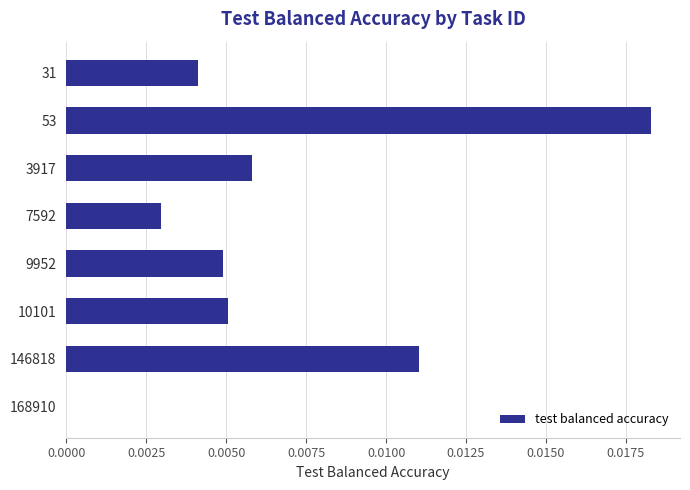

Which has a higher value, 146818 or 53?

53